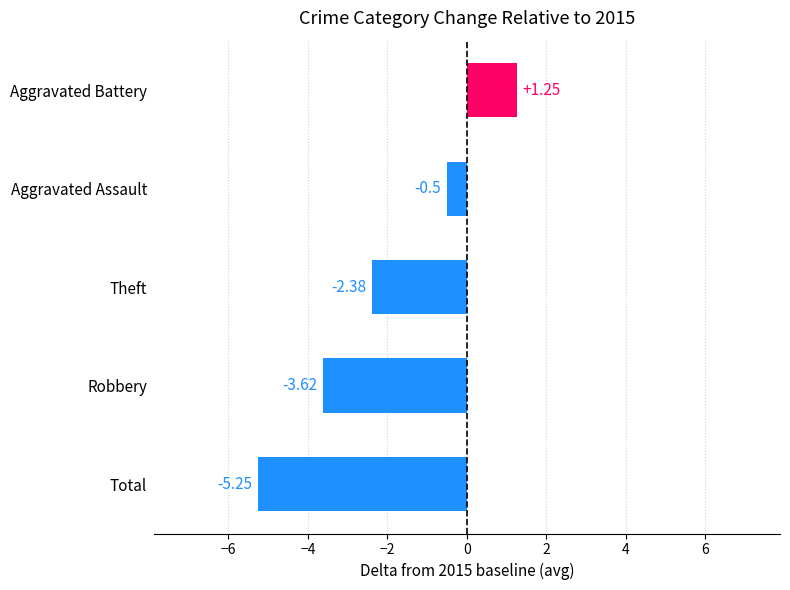

Are the bars horizontal?

Yes